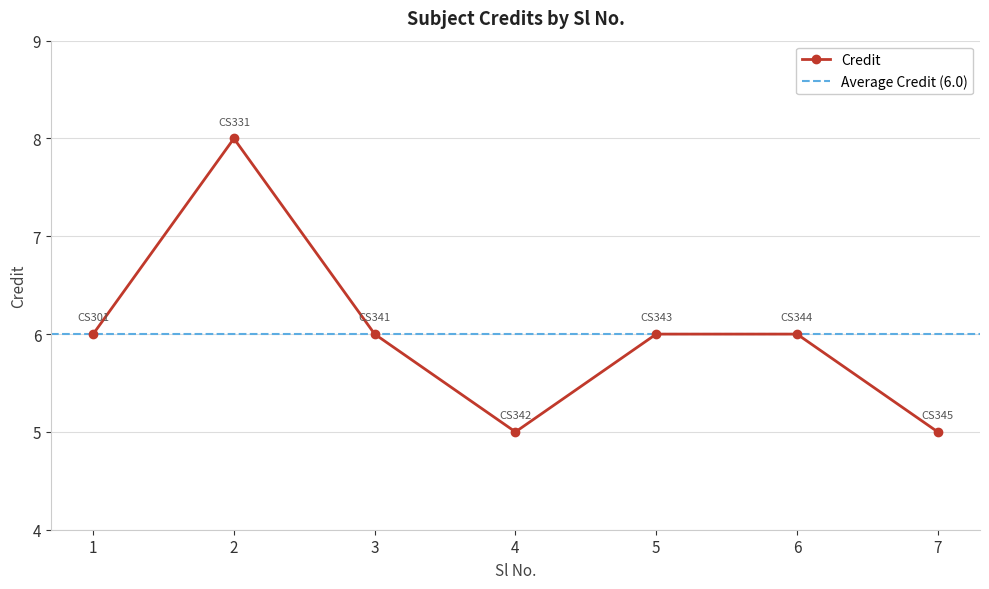

At which category does the data reach its first local valley?

4